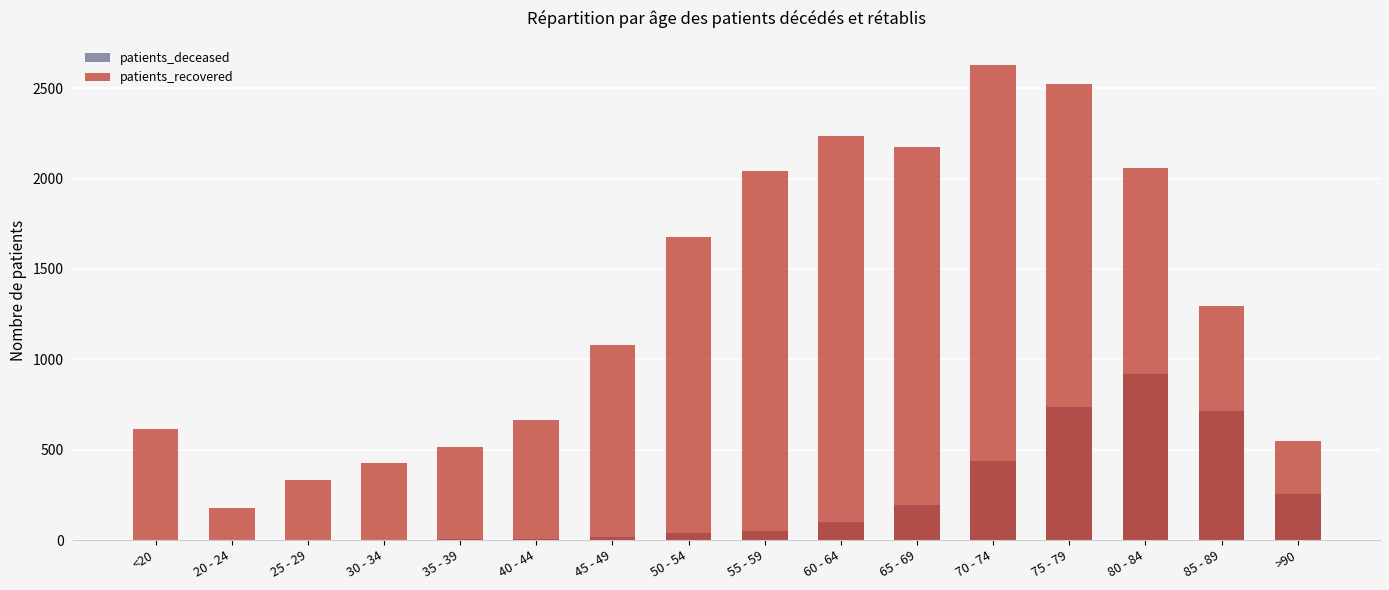

Which category has the lowest value across all series?

20 - 24